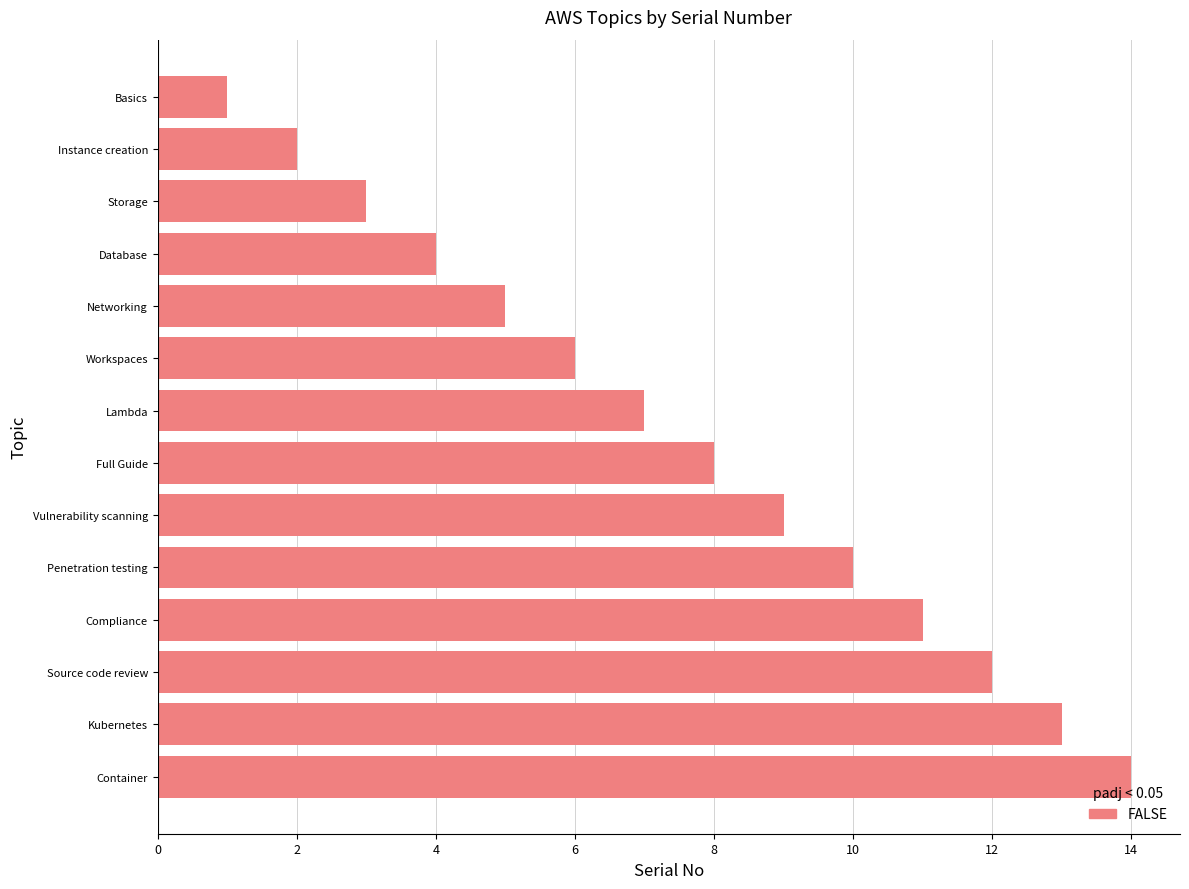

Where is the data nearest to the value 7?

Lambda